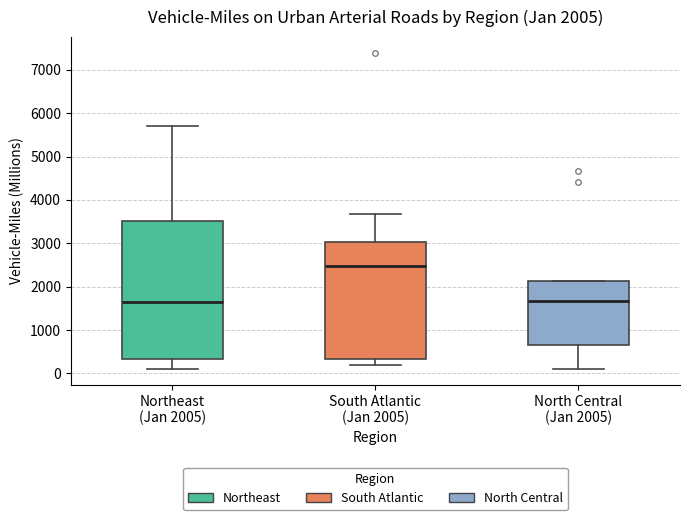

Which box is the tallest, from its lower edge to its upper edge?

Northeast (Jan 2005)